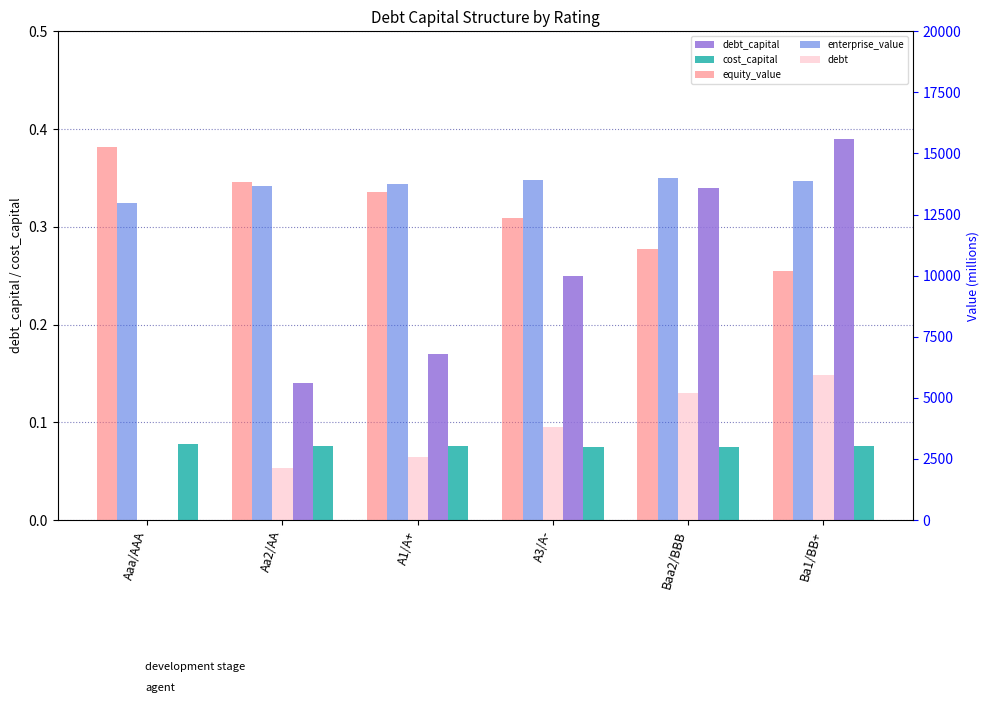

At which category is the sum across all series the highest?

Baa2/BBB